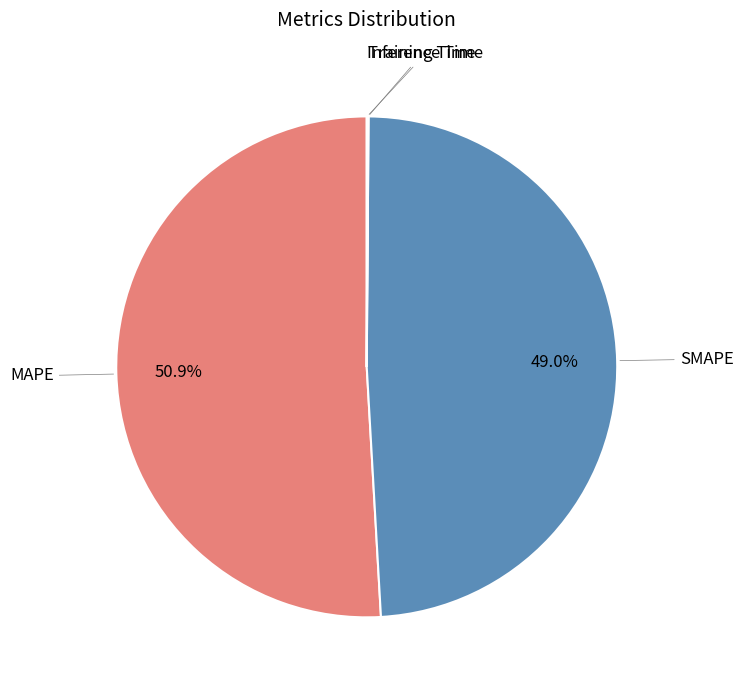

What is the largest slice in the pie chart?

MAPE